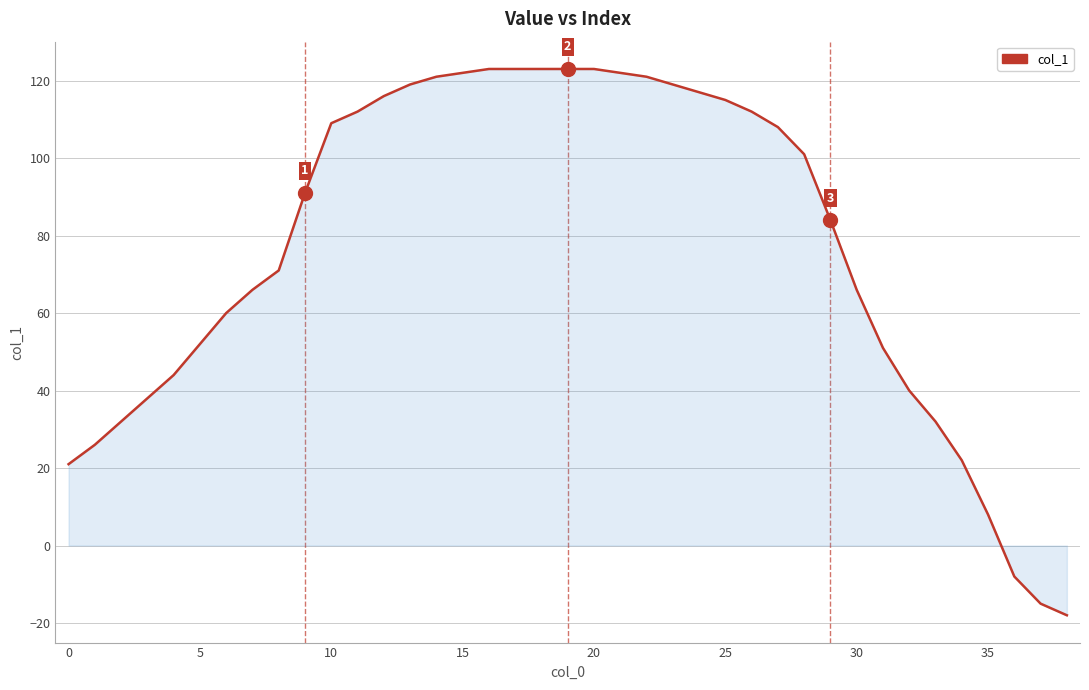

How many values are below 91?

19